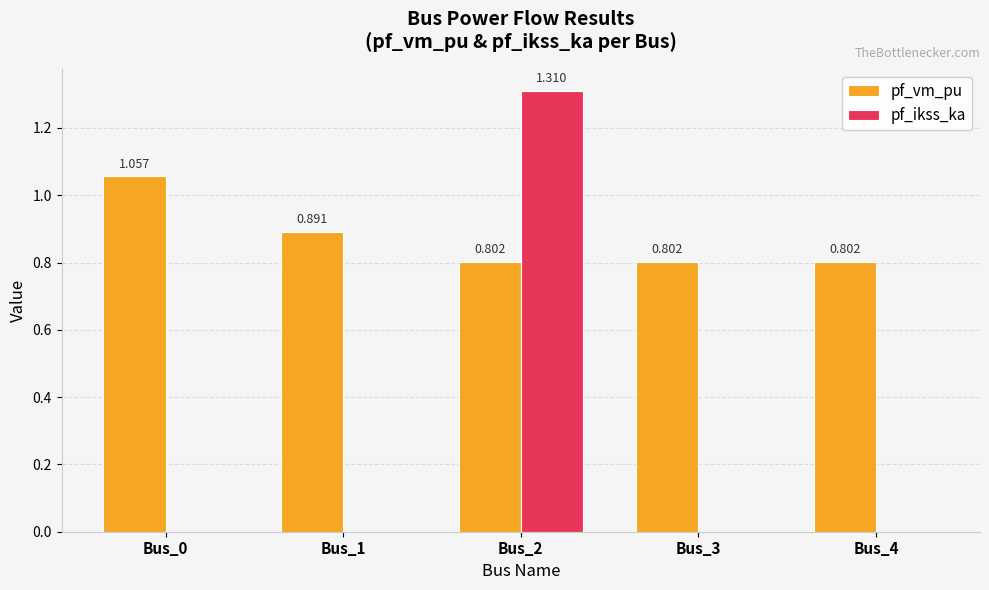

Which series has the largest total across all categories?

pf_vm_pu